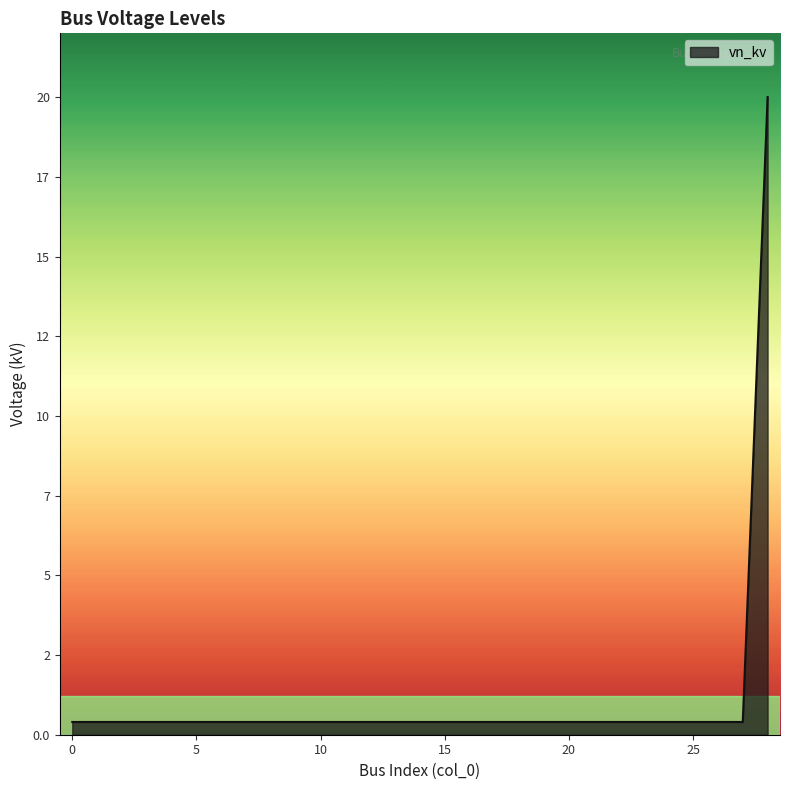

Does the chart have visible grid lines?

No